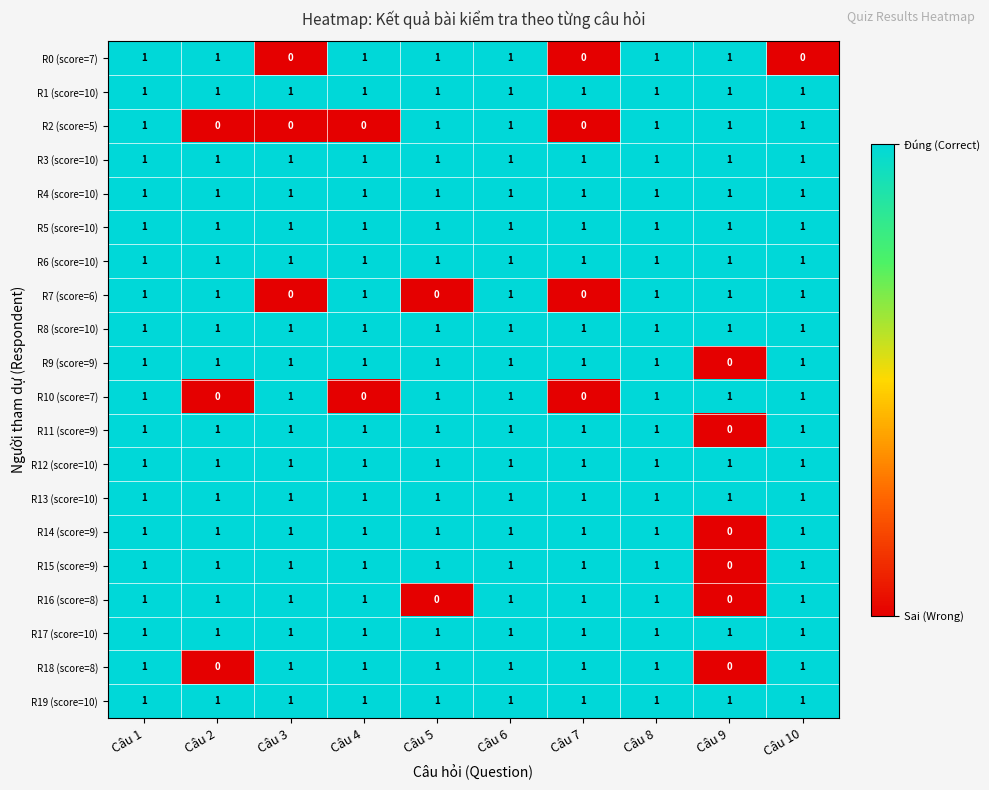

Is it true that R8 (score=10) equals 1 at Câu 8?

True